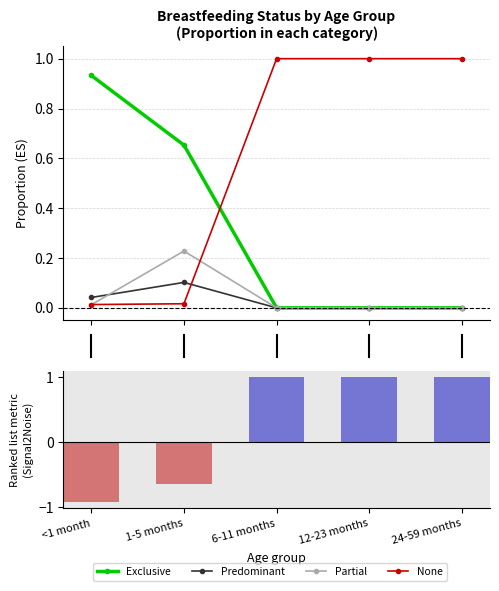

How many distinct data groups are displayed?

5